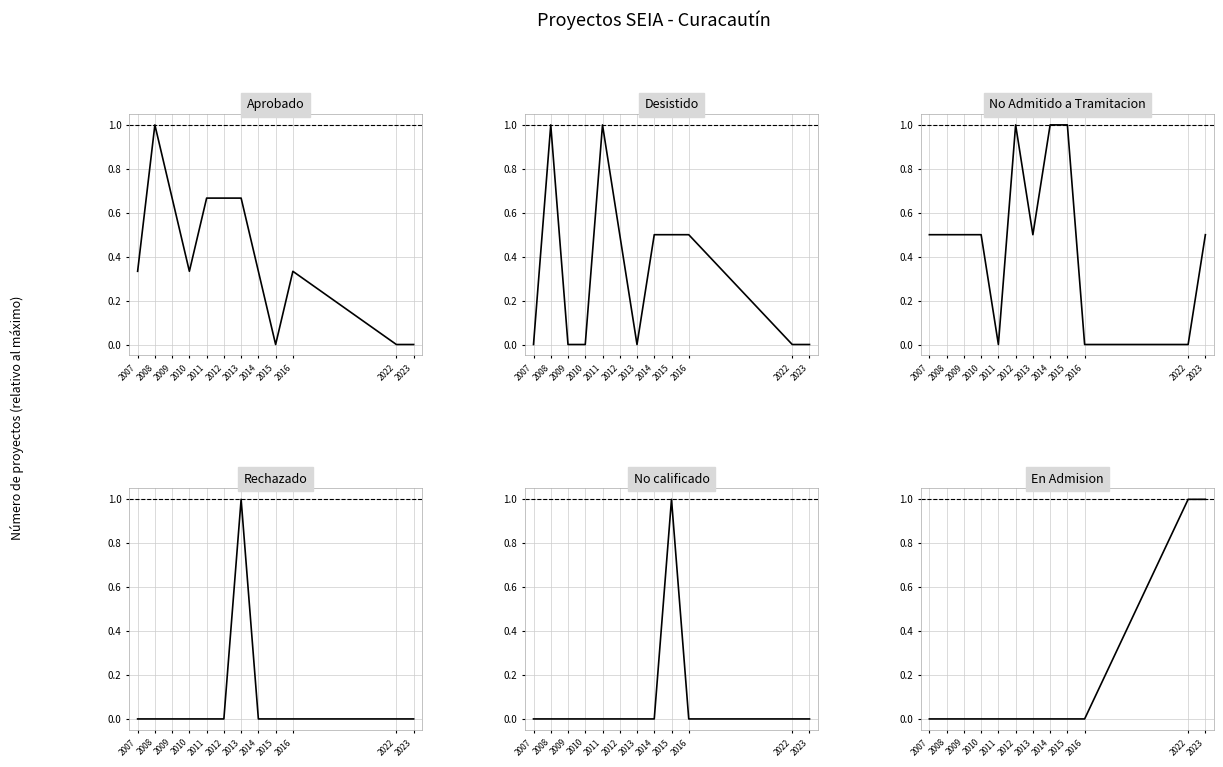

What is the maximum value shown in the chart?

1.0